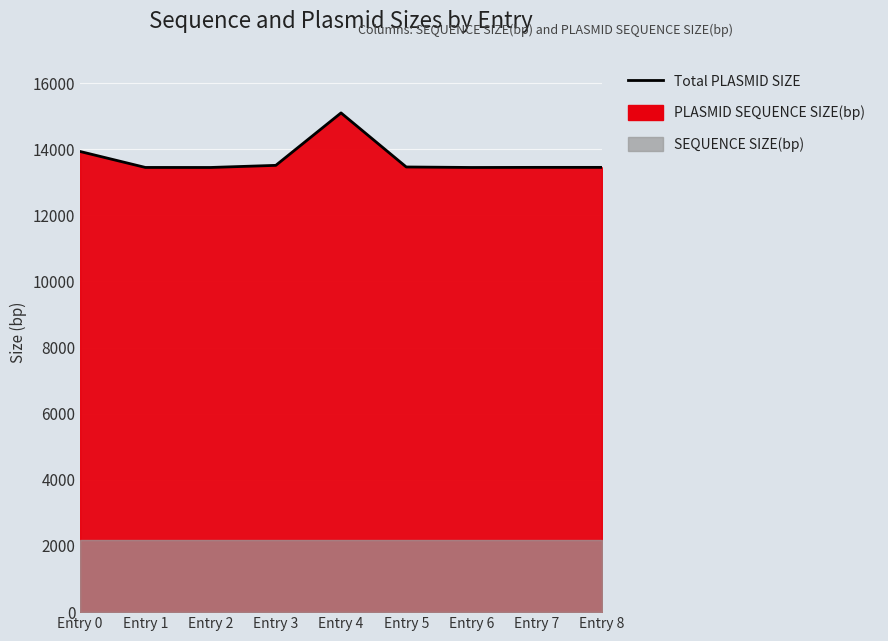

Reading right to left, extract all data points from this chart.

13449	13449	13446	13461	15096	13510	13446	13447	13929